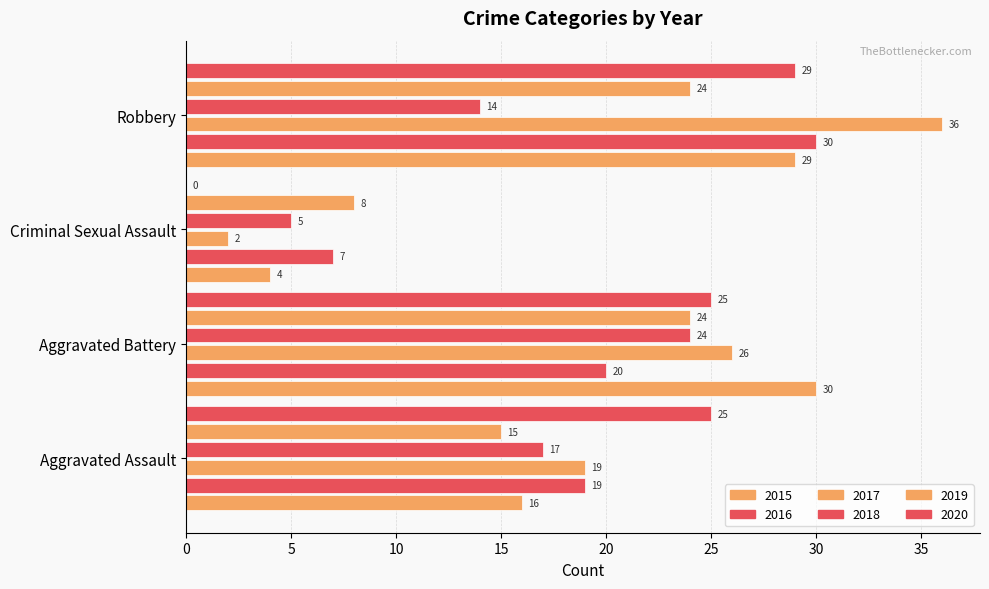

Reading left to right, extract all data points from this chart.

2015: 16	30	4	29
2016: 19	20	7	30
2017: 19	26	2	36
2018: 17	24	5	14
2019: 15	24	8	24
2020: 25	25	0	29